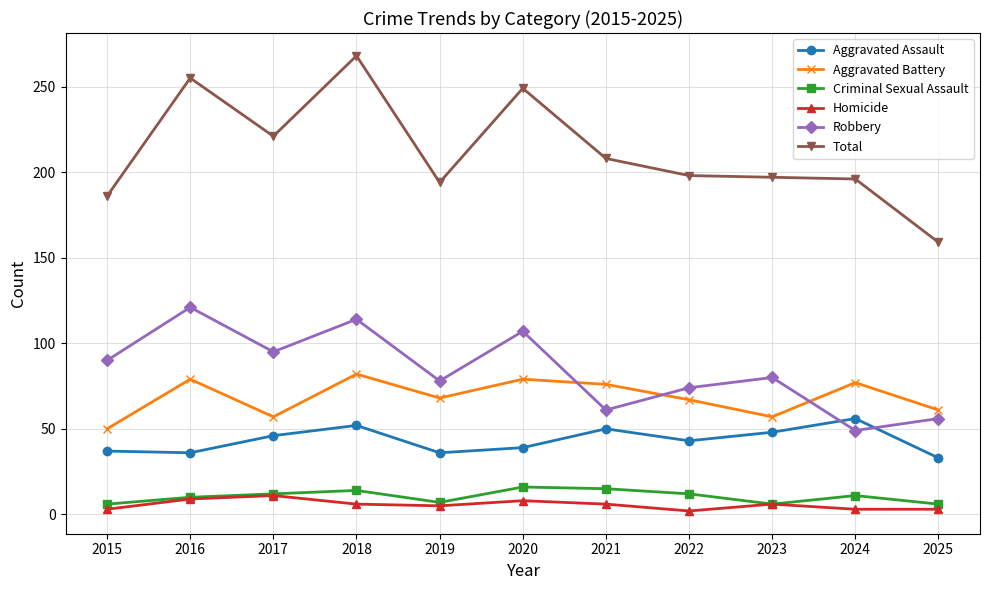

What is the difference between the maximum and minimum values in the Robbery series?

72